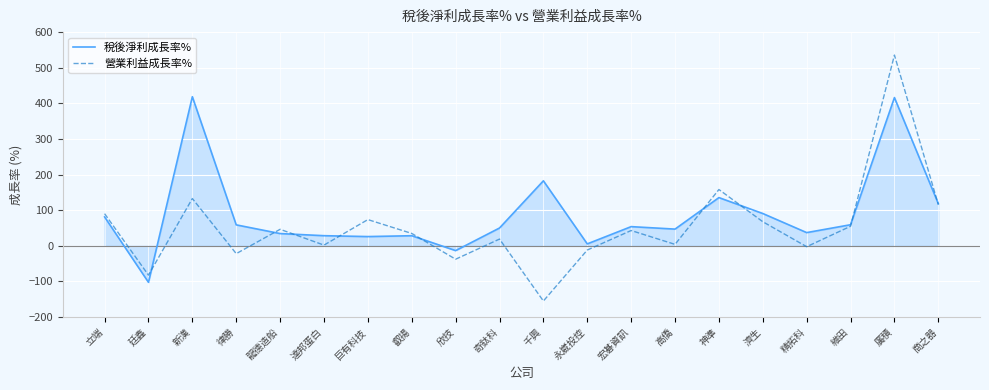

Which category has the lowest value in the 營業利益成長率% series?

千興